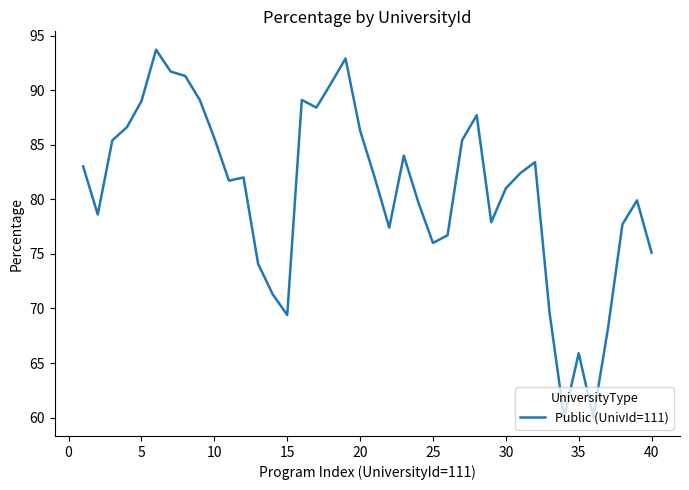

What is the greatest value displayed?

93.7